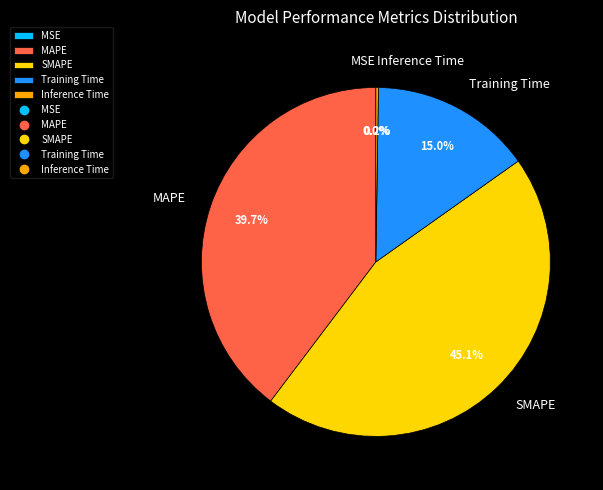

How much of the chart is everything except MAPE?

60.3%